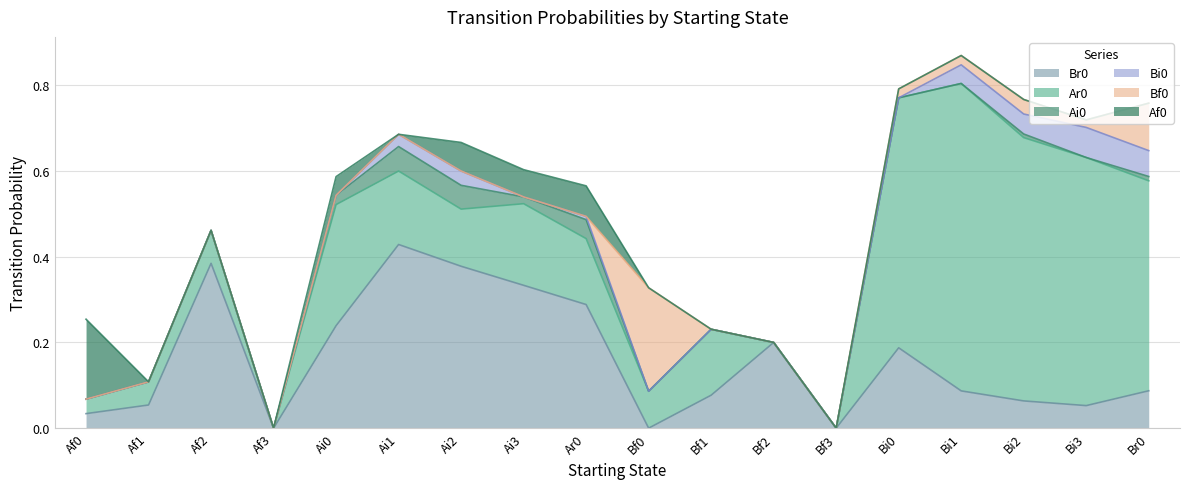

At which category is the sum across all series the highest?

Bi1